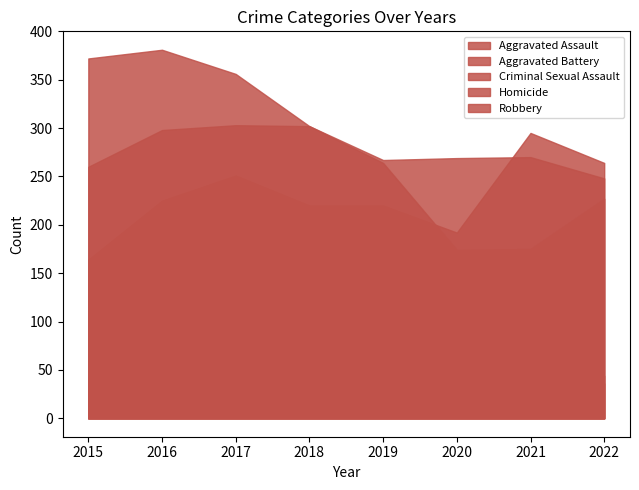

Which has a higher value, 2017 or 2022?

2022